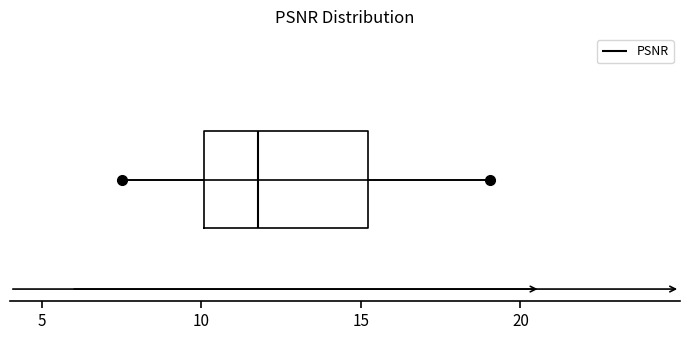

Read this box plot against the x-axis: the position of the median line, the range covered by the box, and the ends of both whiskers. The values are not printed on the chart, so give them approximately, as read against the axis.

median 12.0, box 10.0 to 15.0, whiskers 7.5 to 19.0